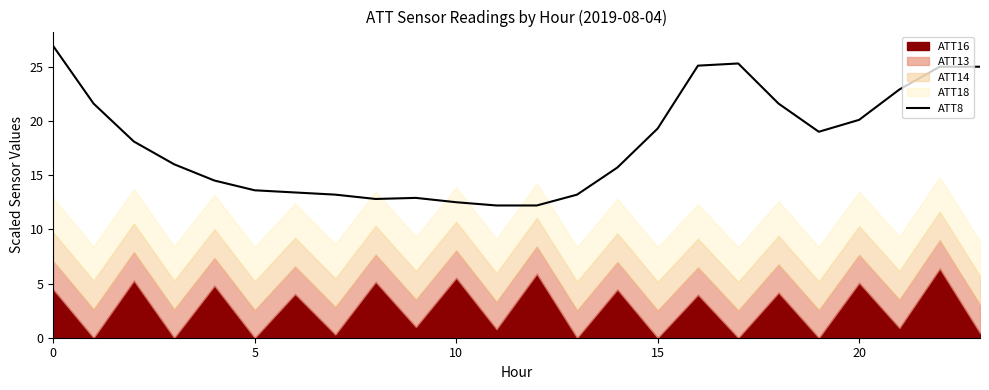

How many categories are shown in the chart?

24